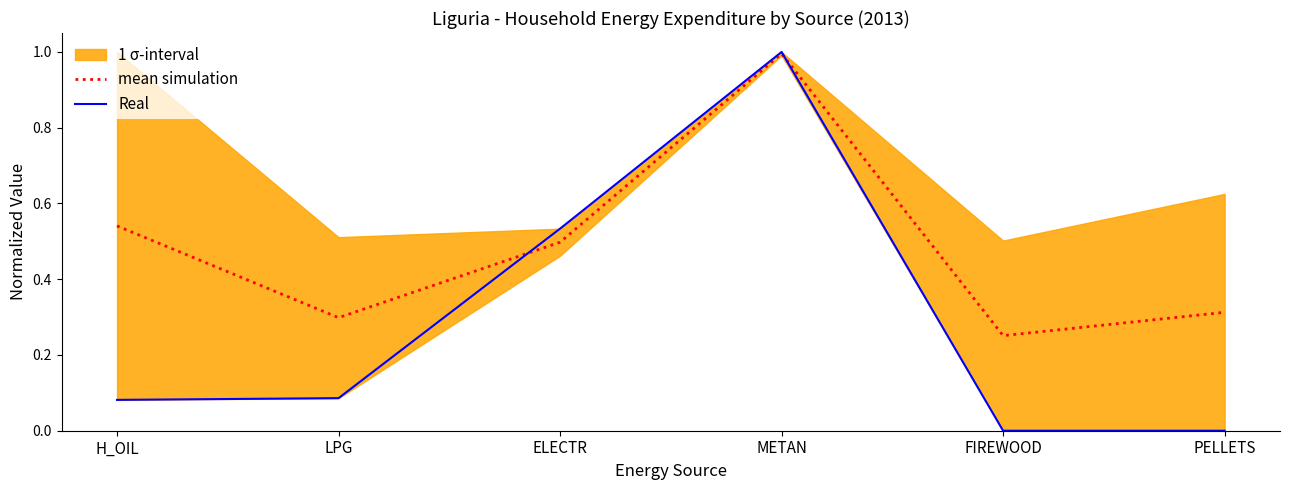

What is the difference between the maximum and minimum values in the Real series?

1.0